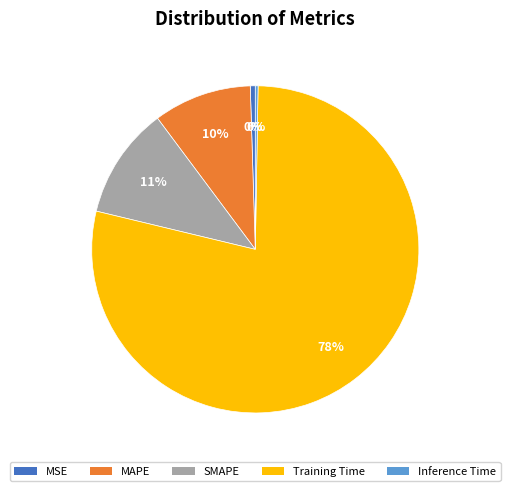

Which category has the biggest portion of the pie?

Training Time